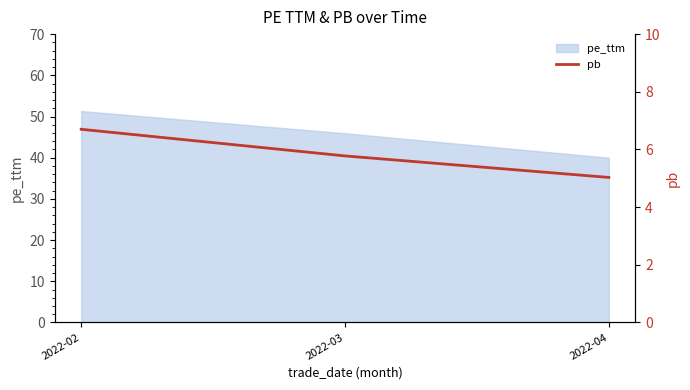

How many lines are shown in the chart?

1